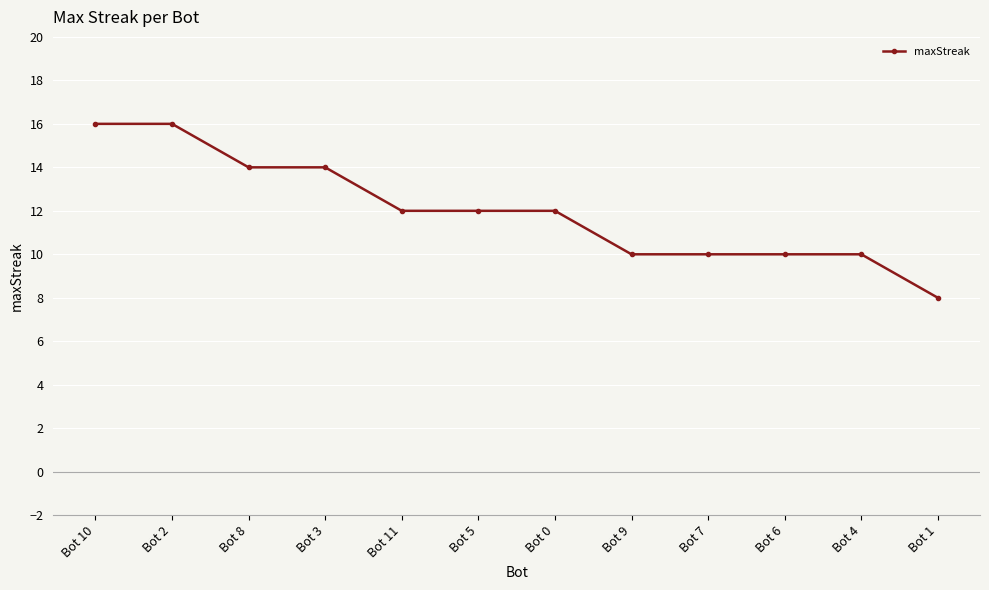

What is the greatest value displayed?

16